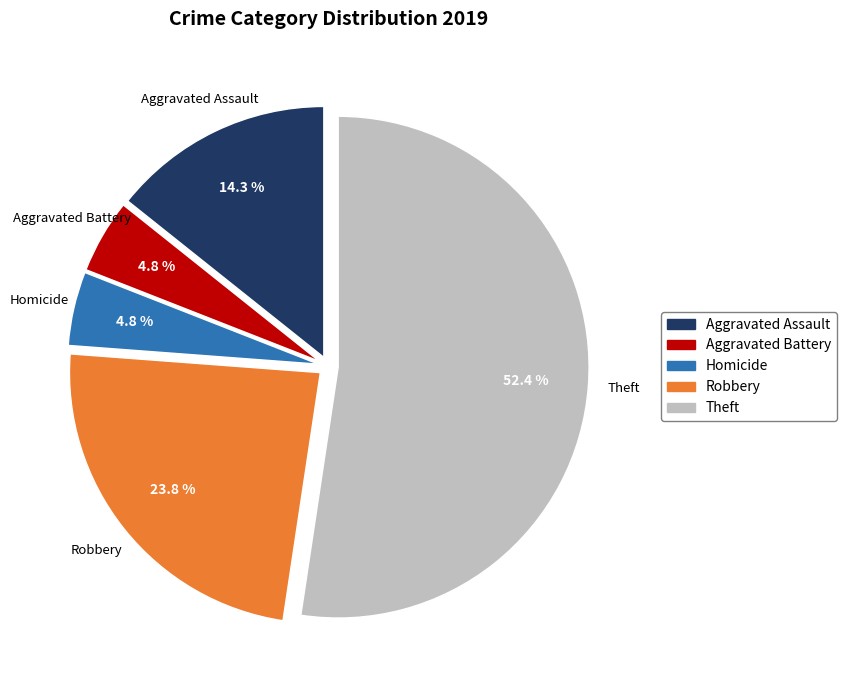

To the nearest percent, what is the average slice percentage?

20%